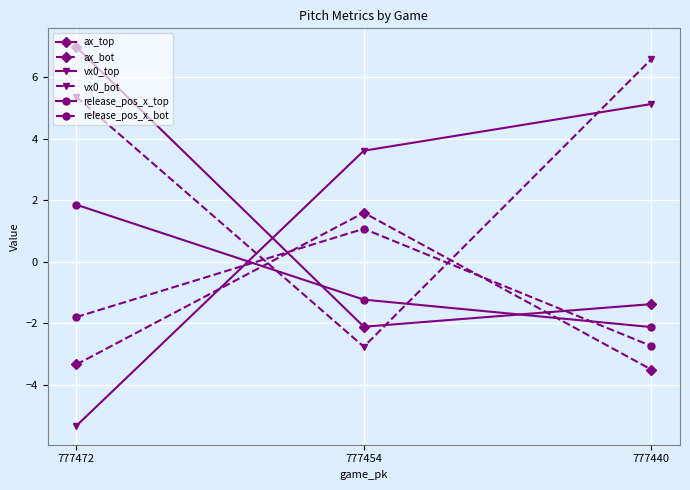

How many lines are shown in the chart?

6